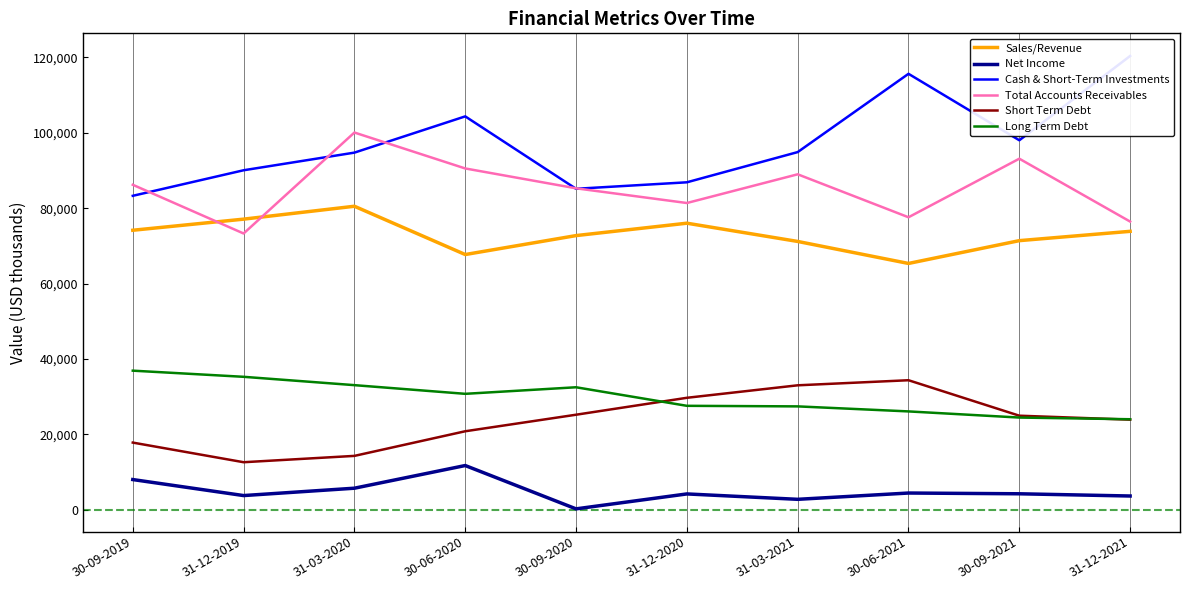

Rank the series by their maximum value, from highest to lowest.

Cash & Short-Term Investments, Total Accounts Receivables, Sales/Revenue, Long Term Debt, Short Term Debt, Net Income